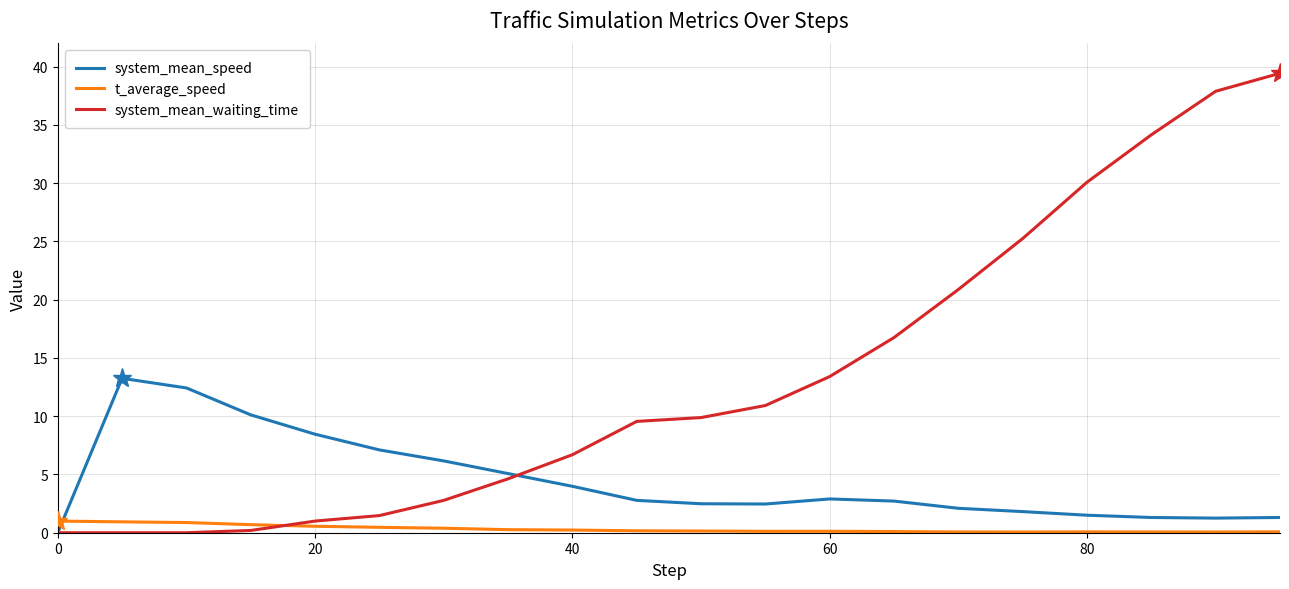

Which series has the widest spread of values?

system_mean_waiting_time